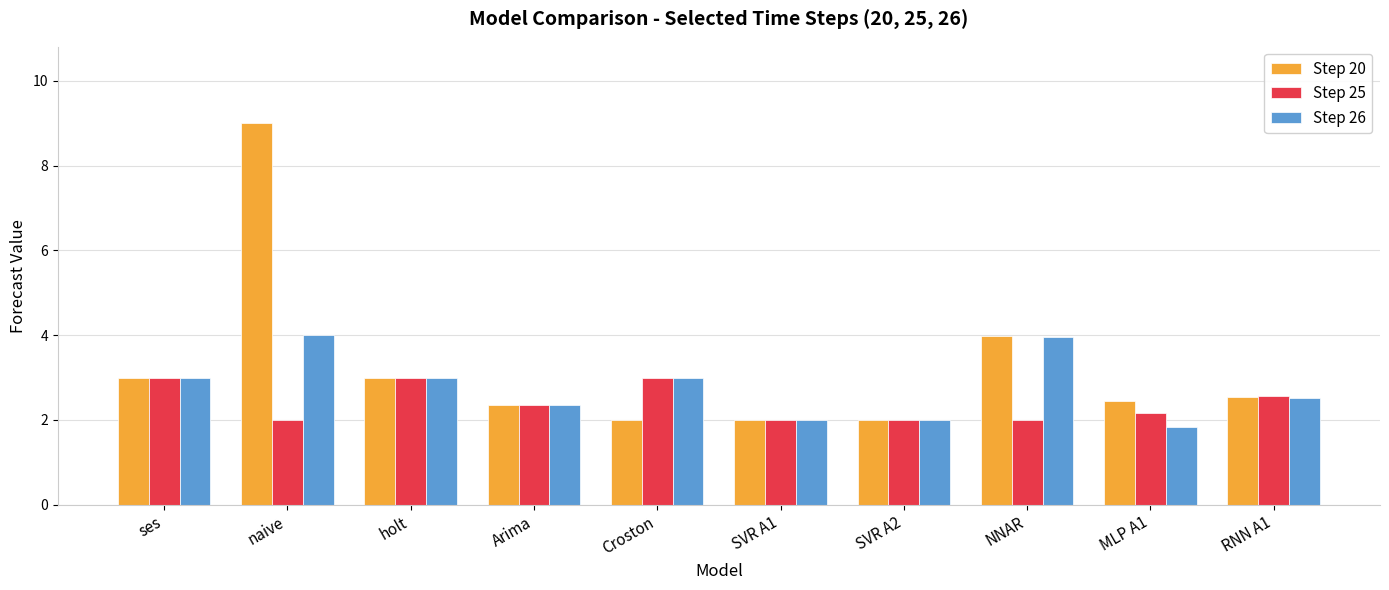

Are the bars horizontal?

No